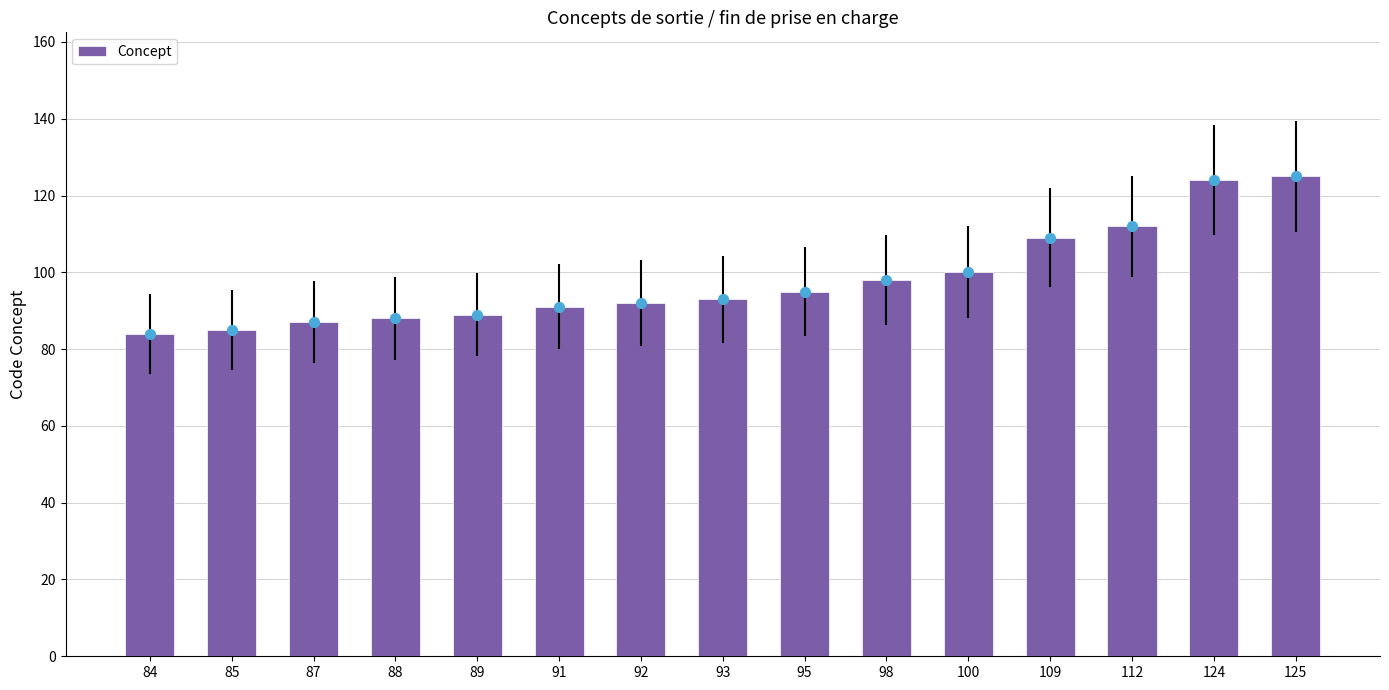

Which has a higher value, 93 or 124?

124